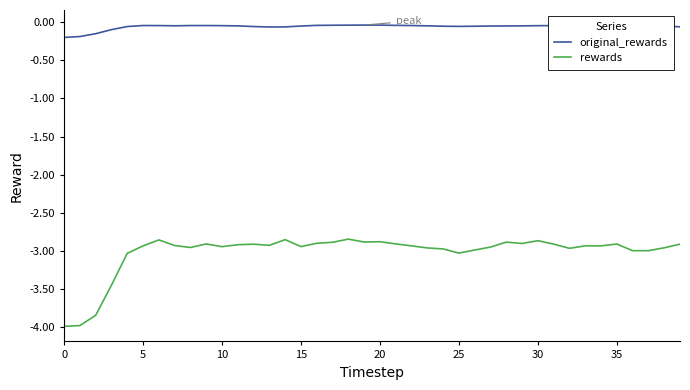

Rank the series by their average value, from lowest to highest.

rewards, original_rewards